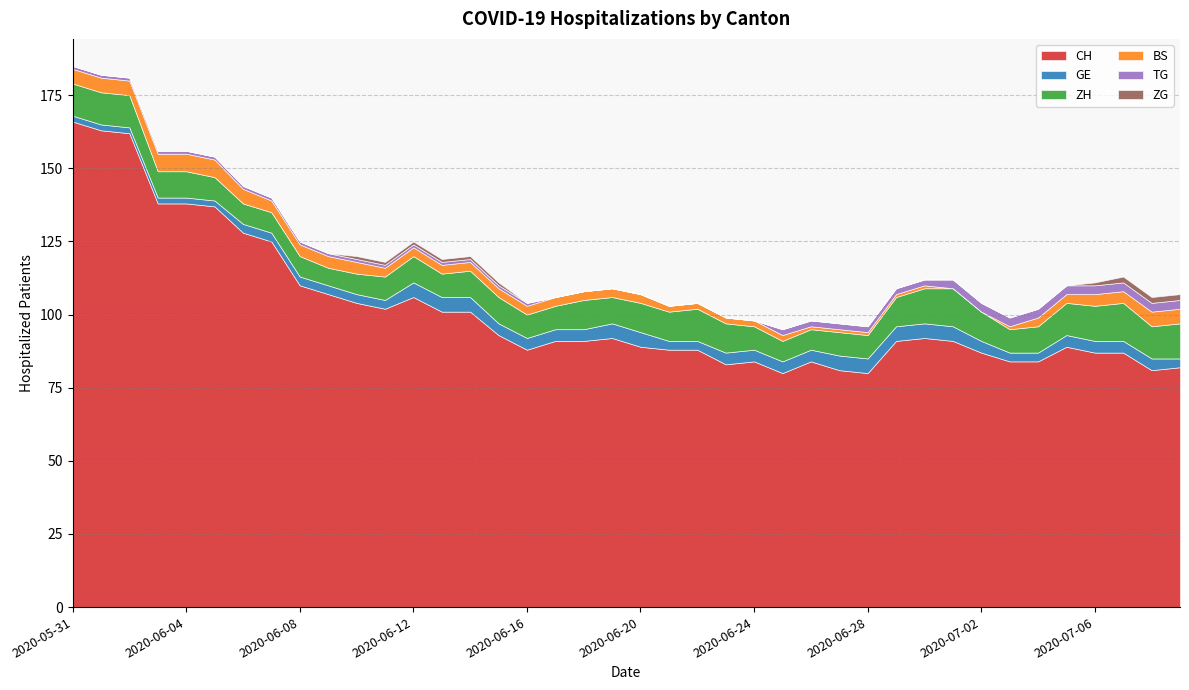

How many lines are shown in the chart?

6